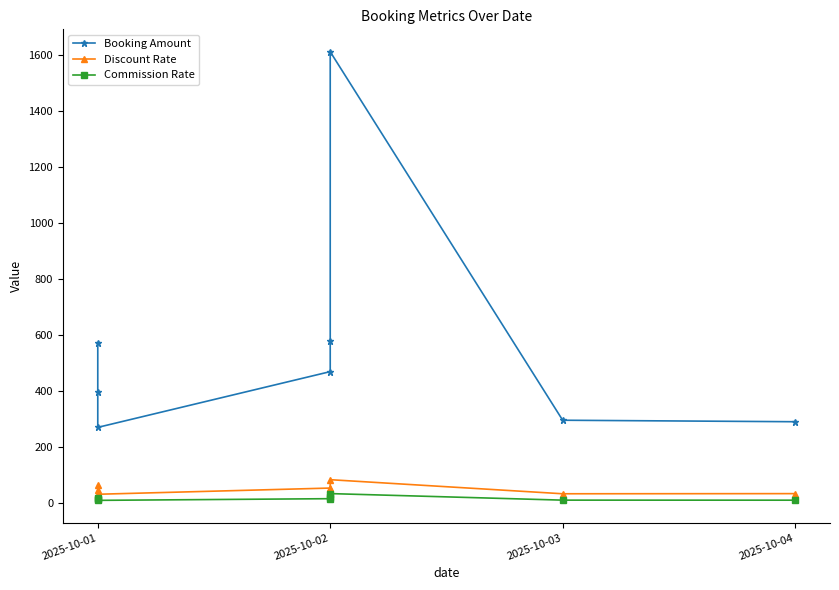

The value of Commission Rate at 2025-10-02 is 54.6. True or false?

False